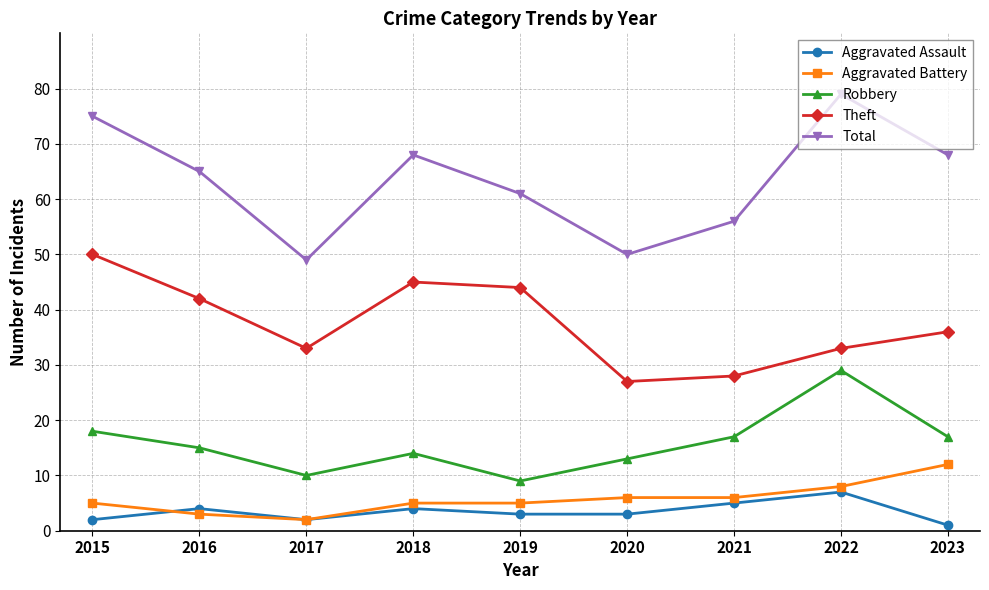

How many categories are shown in the chart?

9